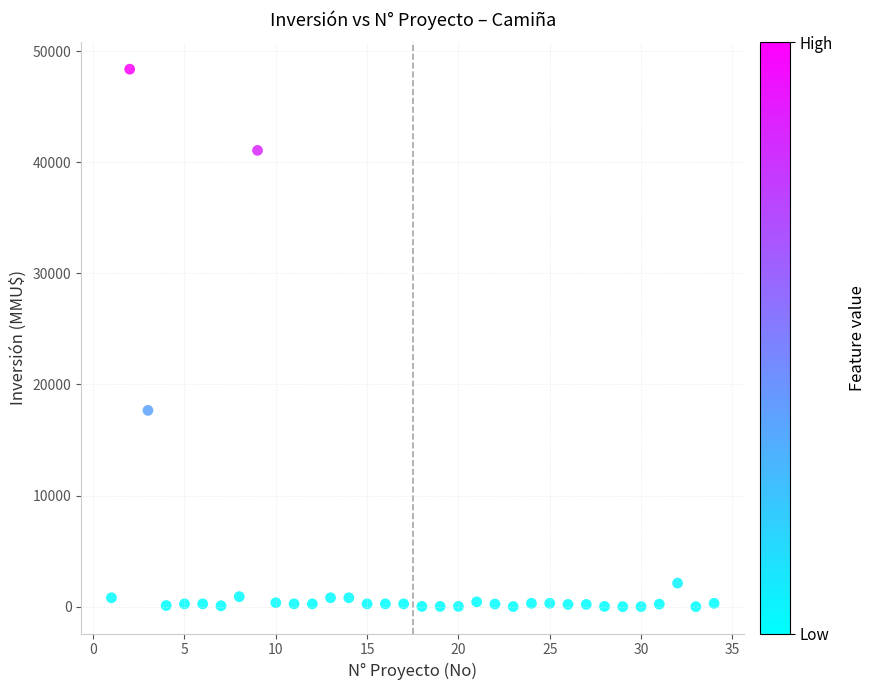

What is the range of Y values (max minus min)?

48384